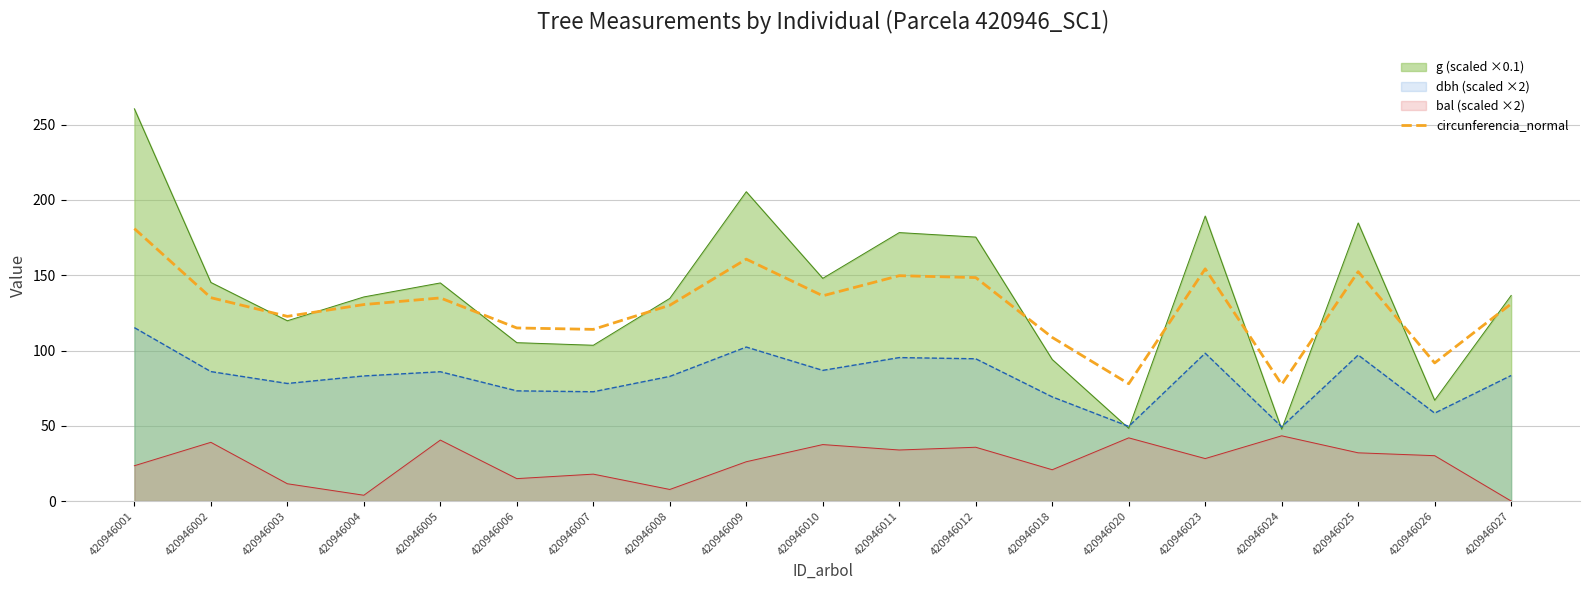

Which series changed the most between 420946001 and 420946024?

g (scaled ×0.1)